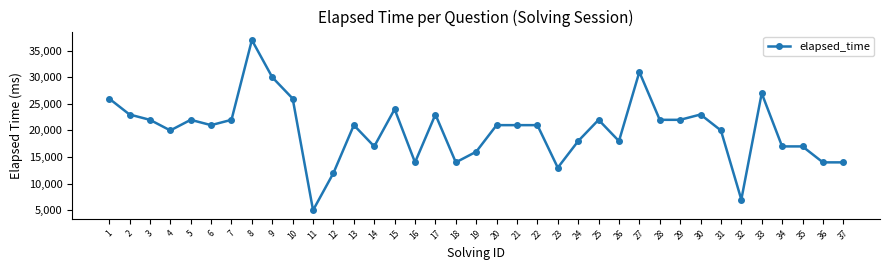

What is the change in value from 5 to 31?

-2000